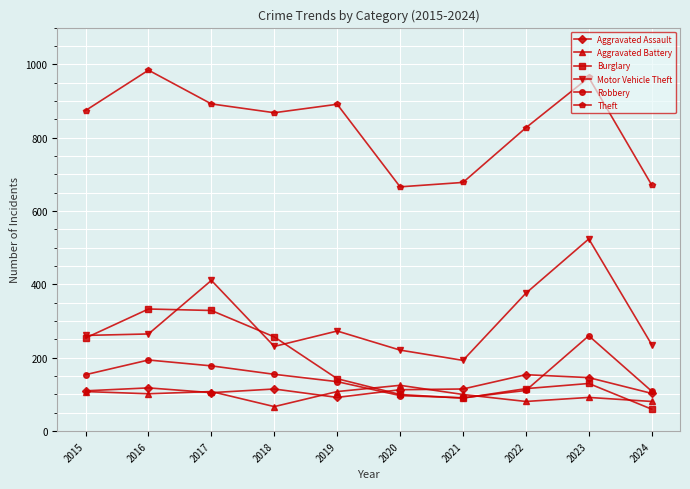

Read the Robbery value at 2021.

91